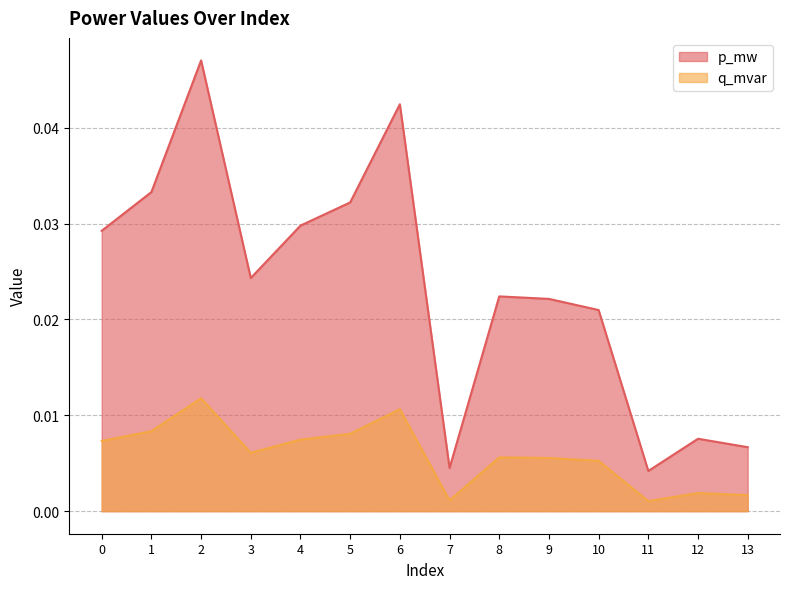

Which label corresponds to the smallest value in the chart?

11